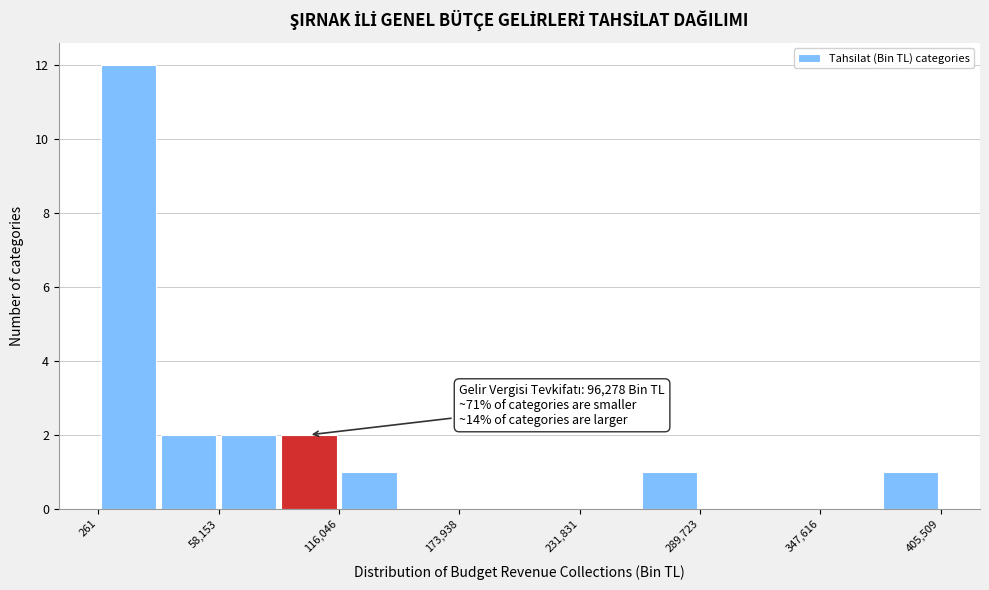

Read against the x-axis, roughly where is the centre of the tallest bar?

10000